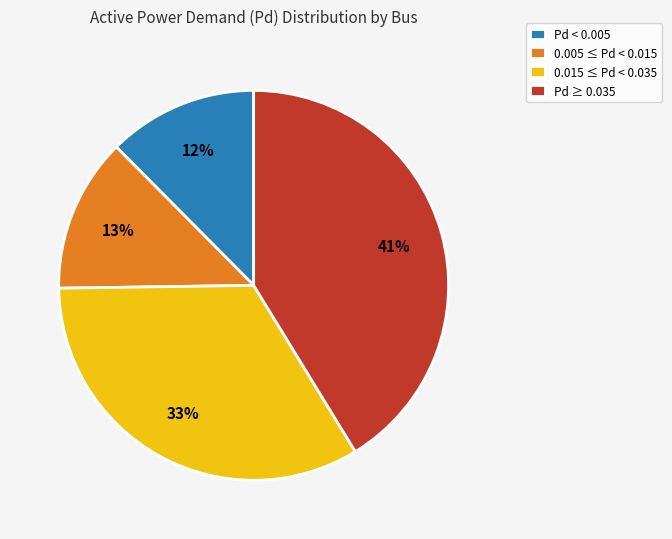

What percentage is the Pd ≥ 0.035 slice, to the nearest percent?

41%